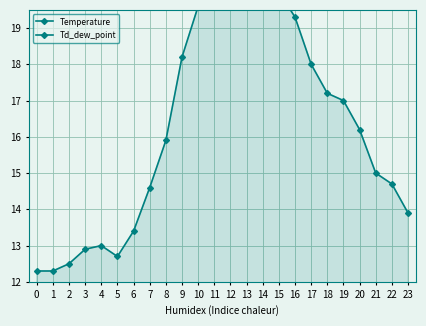

How many interior local peaks does the Td_dew_point series have?

3